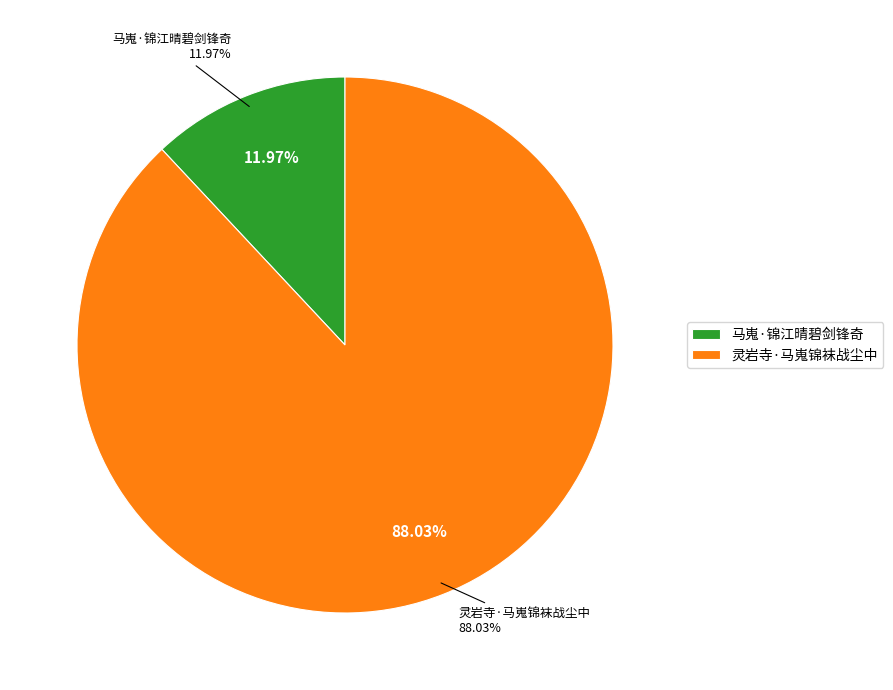

How many segments does this pie chart have?

2